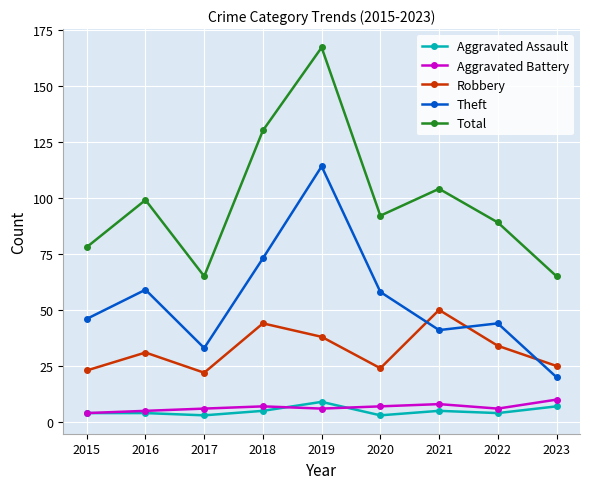

True or false: Theft and Aggravated Battery cross at least once.

False